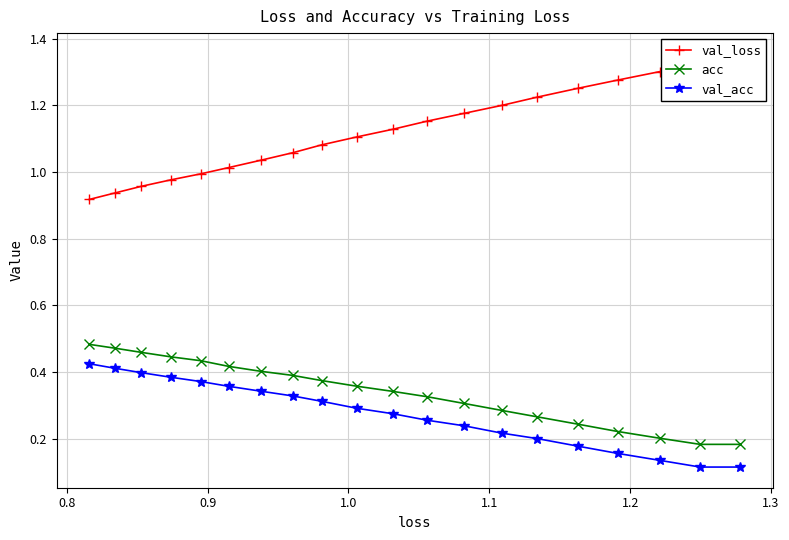

How many acc values are between 0 and 1?

20